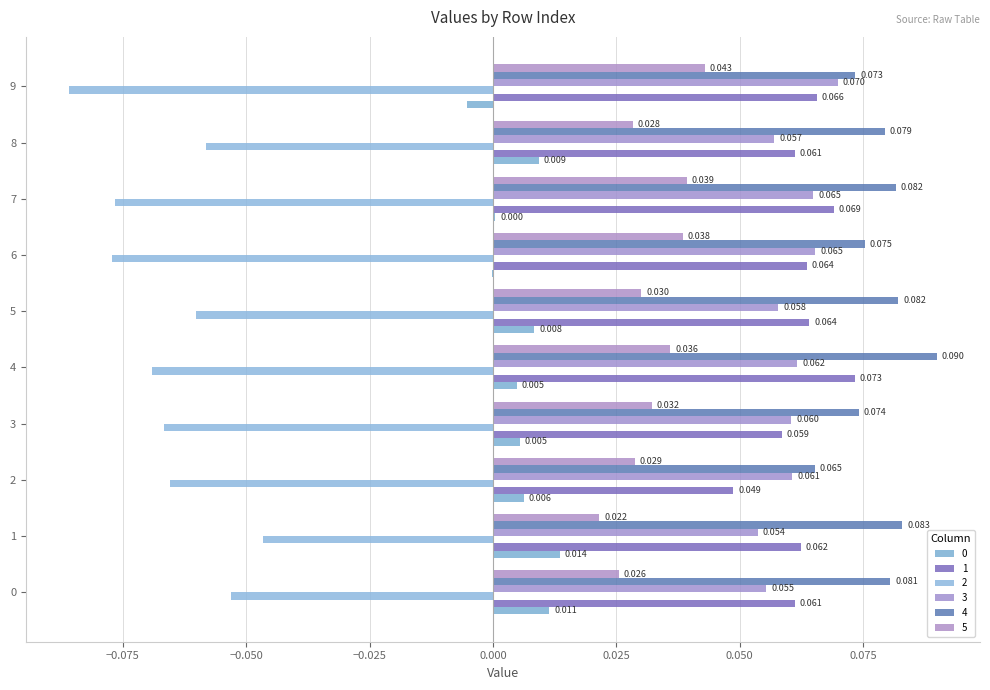

Count the 5 values in the range 0 to 1.

10